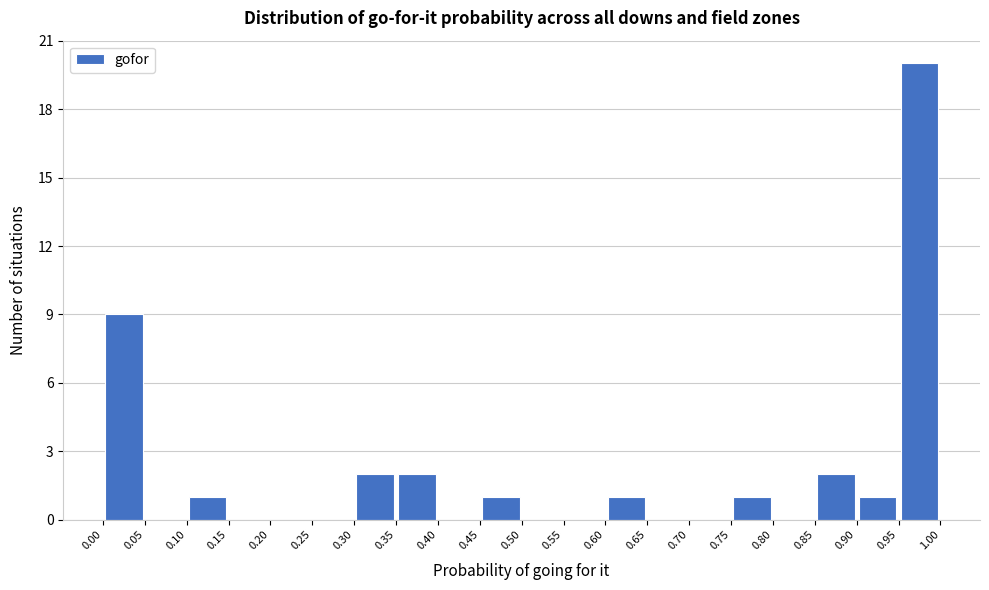

Over which range of the x-axis is the bar tallest?

0.95 to 1.00